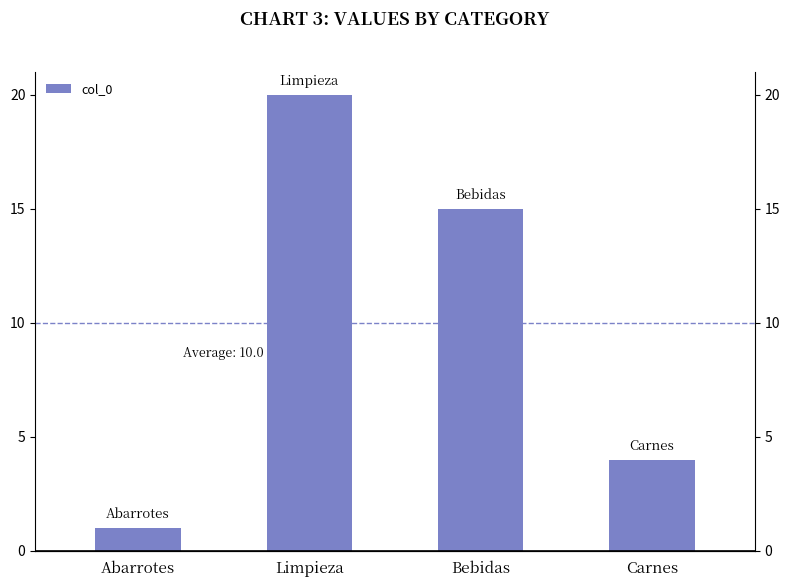

The chart shows a value of 15 at Bebidas. True or false?

True